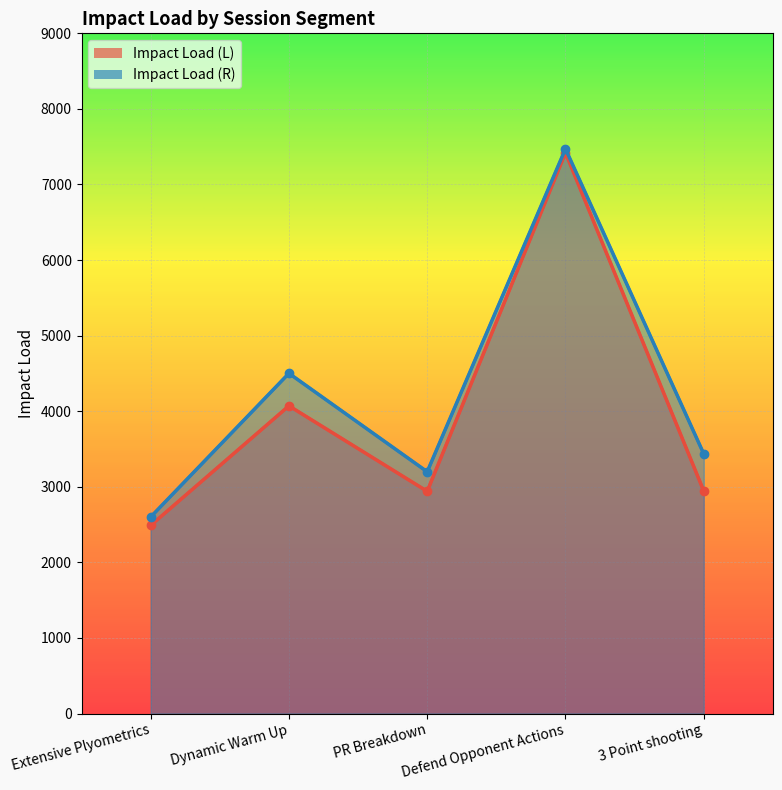

Is it true that Impact Load (R) equals 4501.4 at Dynamic Warm Up?

True